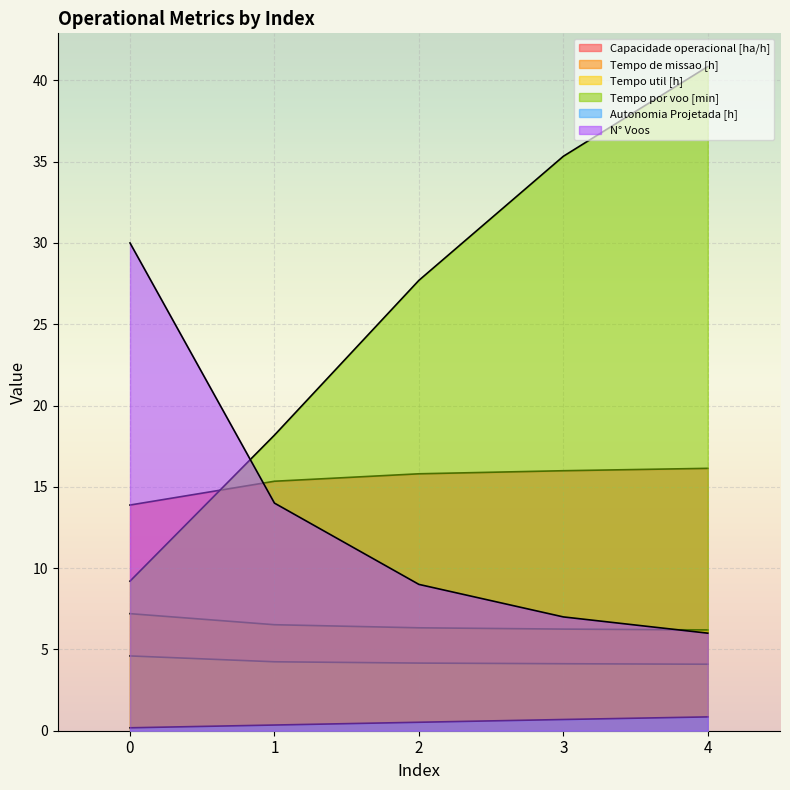

Does the chart display data point markers on the line(s)?

No